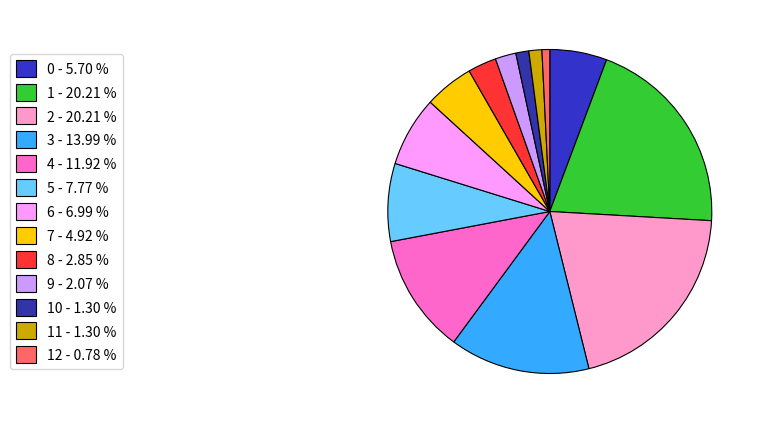

How many segments does this pie chart have?

13